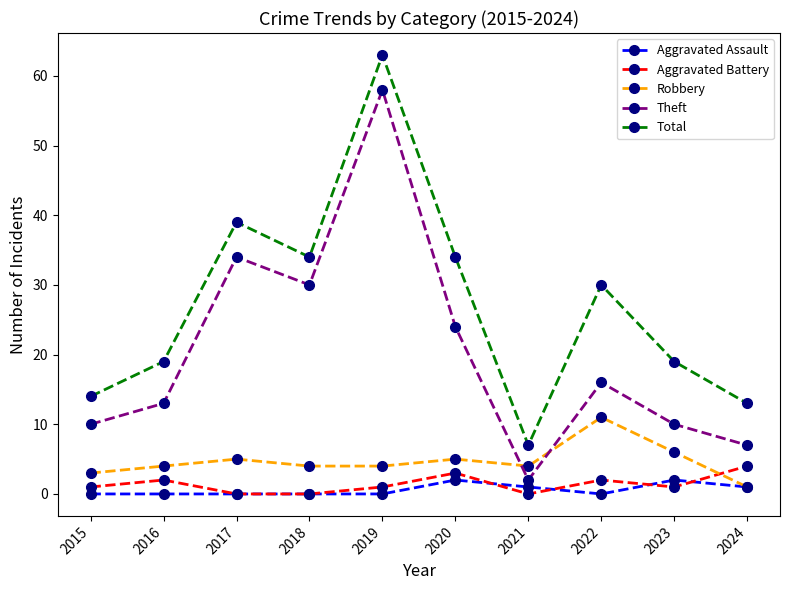

After their last crossing, which series has the higher values: Theft or Robbery?

Theft